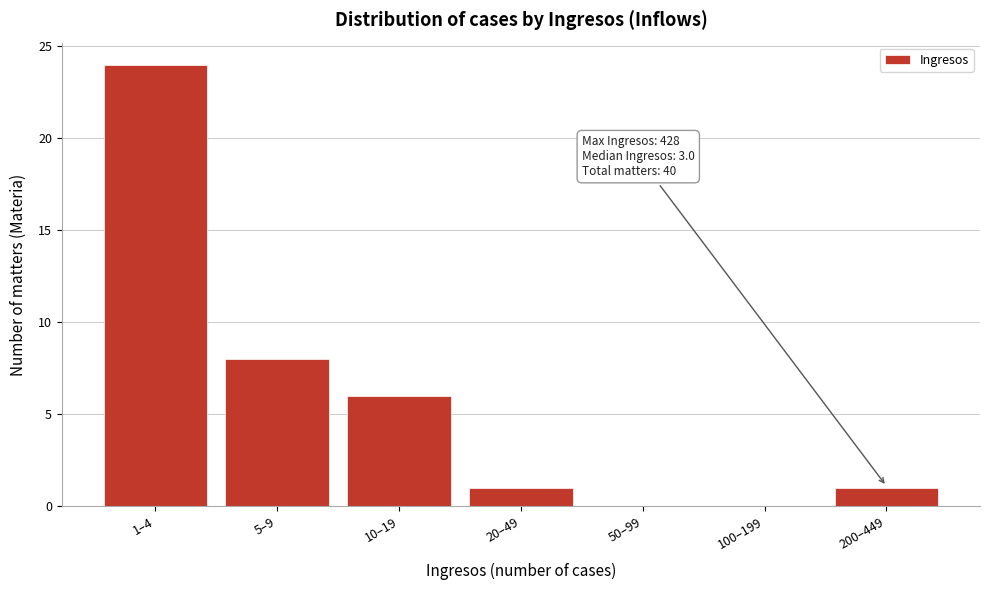

Reading right to left, transcribe all the data shown in this chart.

200–449=1	100–199=0	50–99=0	20–49=1	10–19=6	5–9=8	1–4=24